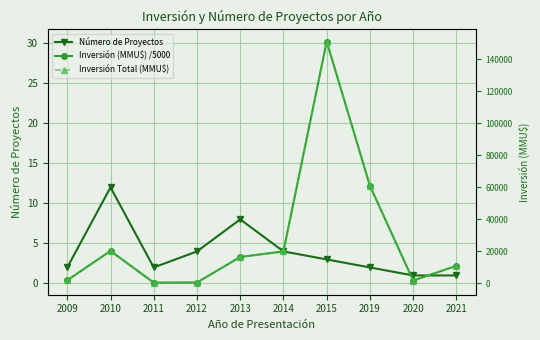

What is the value of the Inversión Total (MMU$) point at the 4th from the left?

600.0